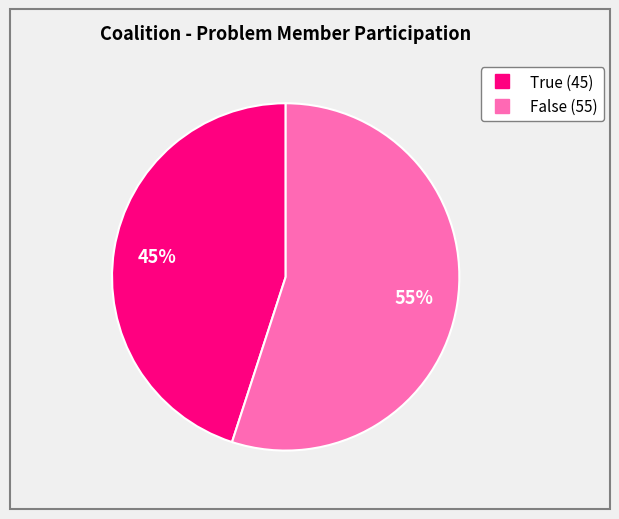

Does any single category account for the majority?

Yes